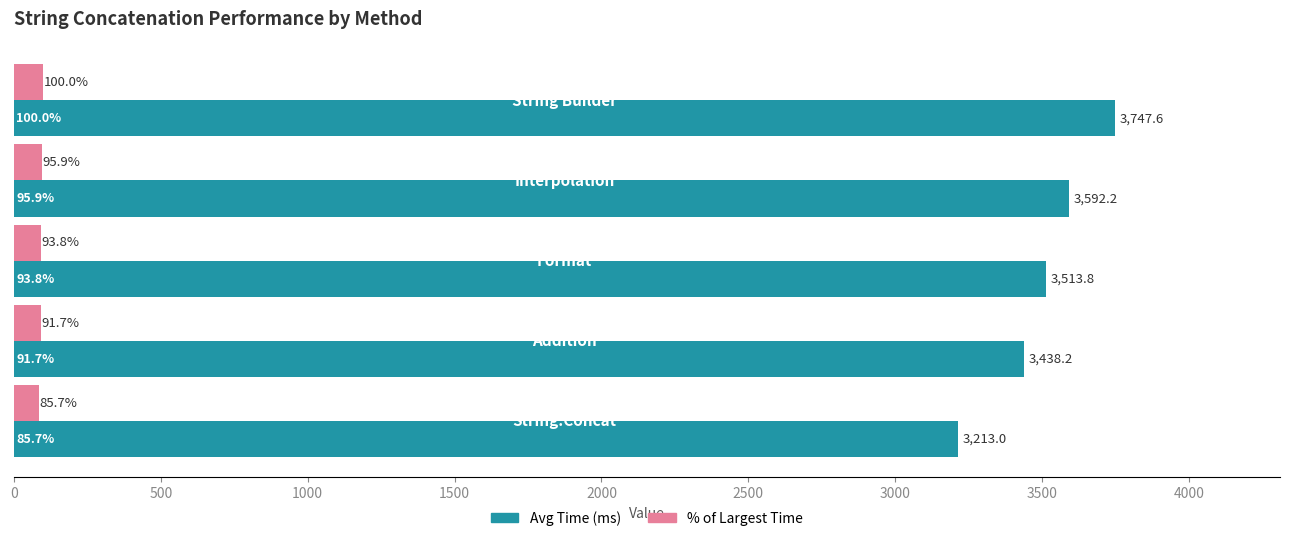

What is the average value of the % of Largest Time series?

93.4